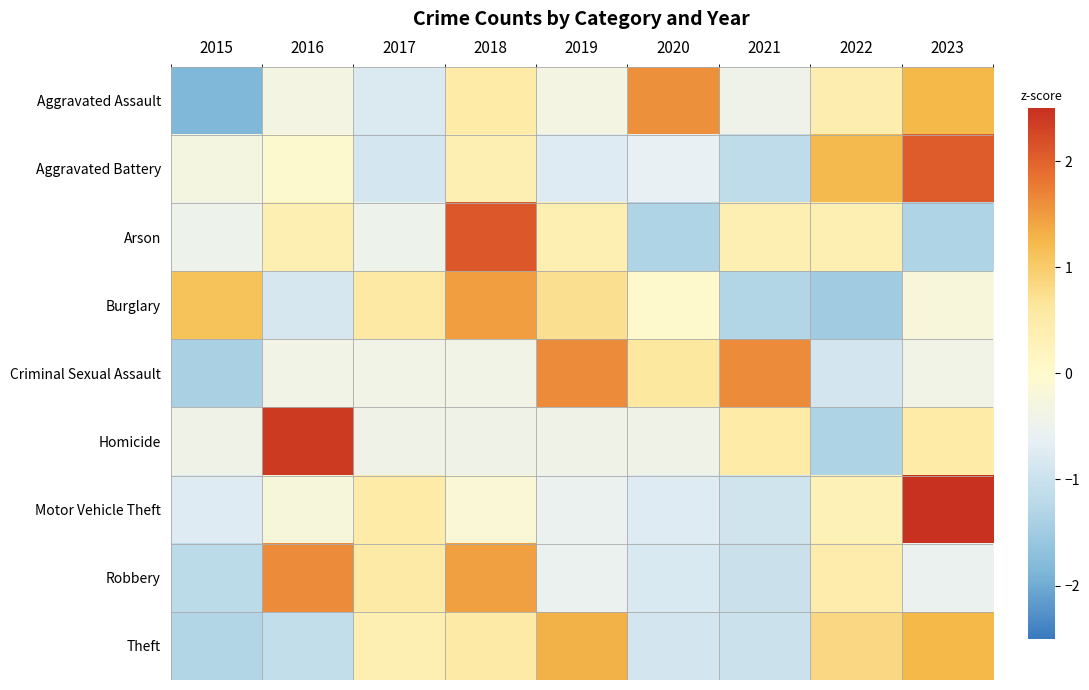

List the series in order of their peak value, highest first.

Motor Vehicle Theft, Homicide, Arson, Aggravated Battery, Robbery, Criminal Sexual Assault, Aggravated Assault, Burglary, Theft